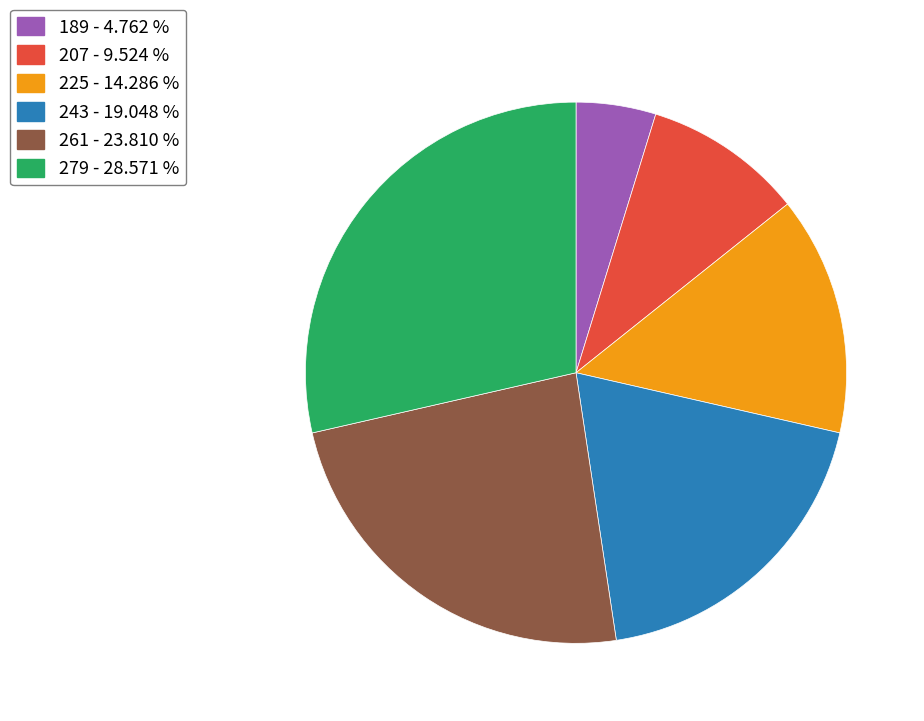

Does any single category account for the majority?

No